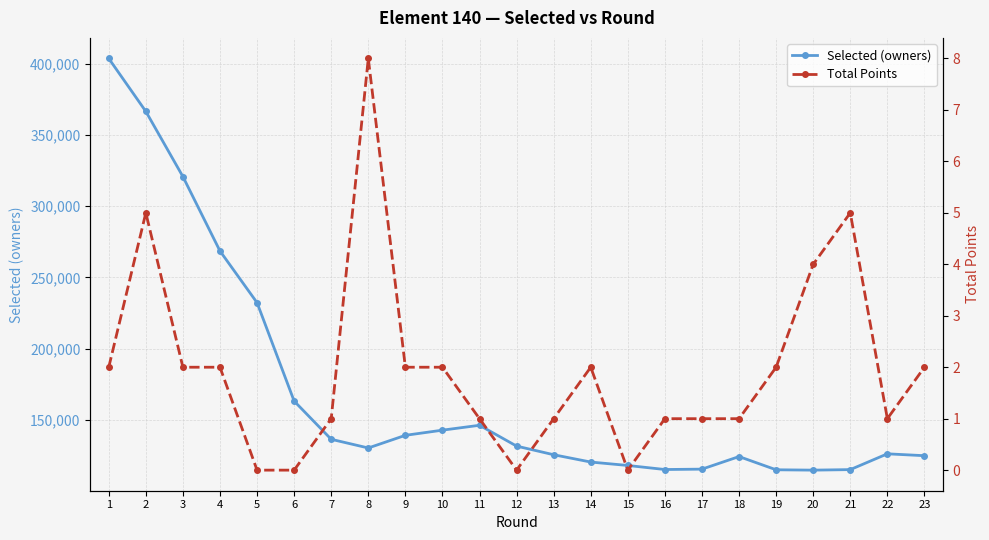

The Selected (owners) series shows 609671 at 2. True or false?

False